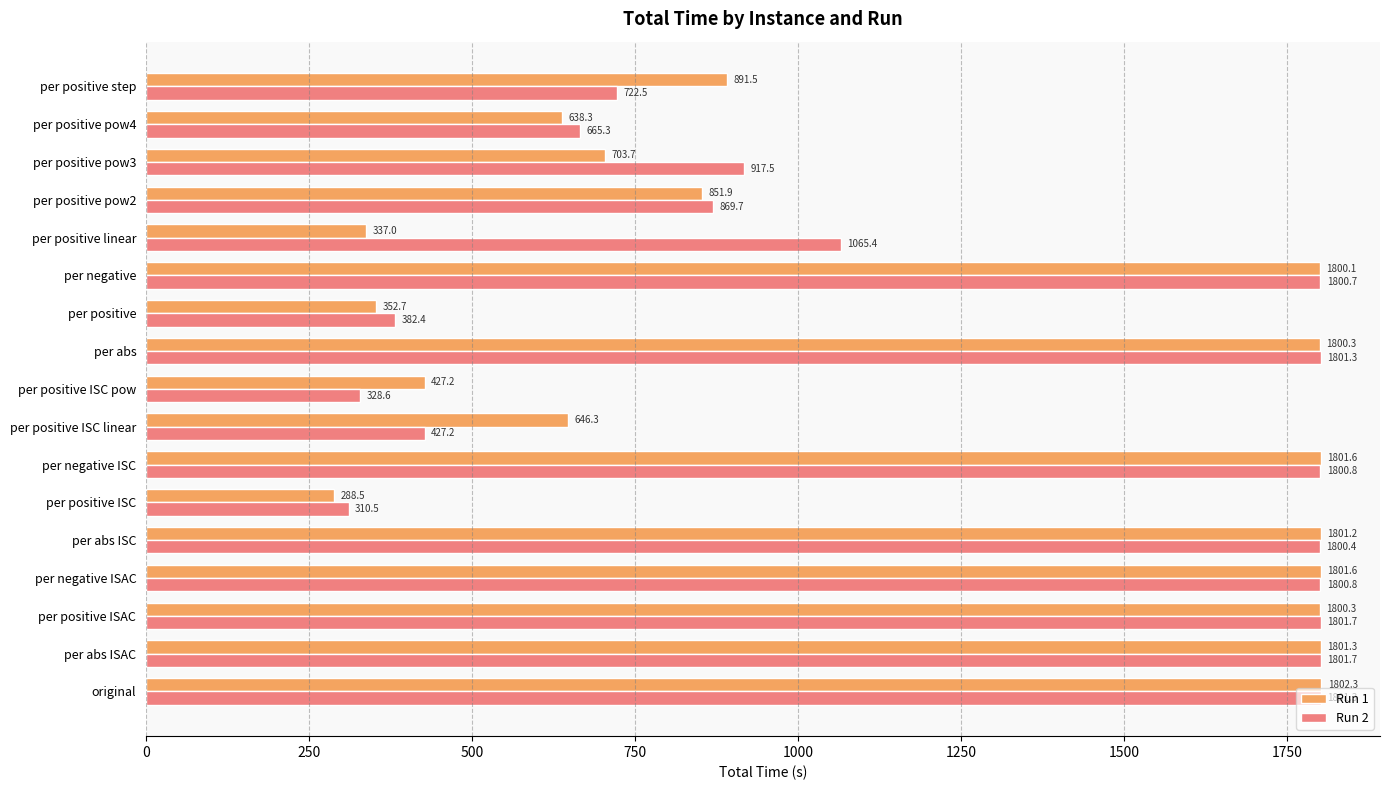

Which series changed the most between per positive ISAC and per positive ISC?

Run 1